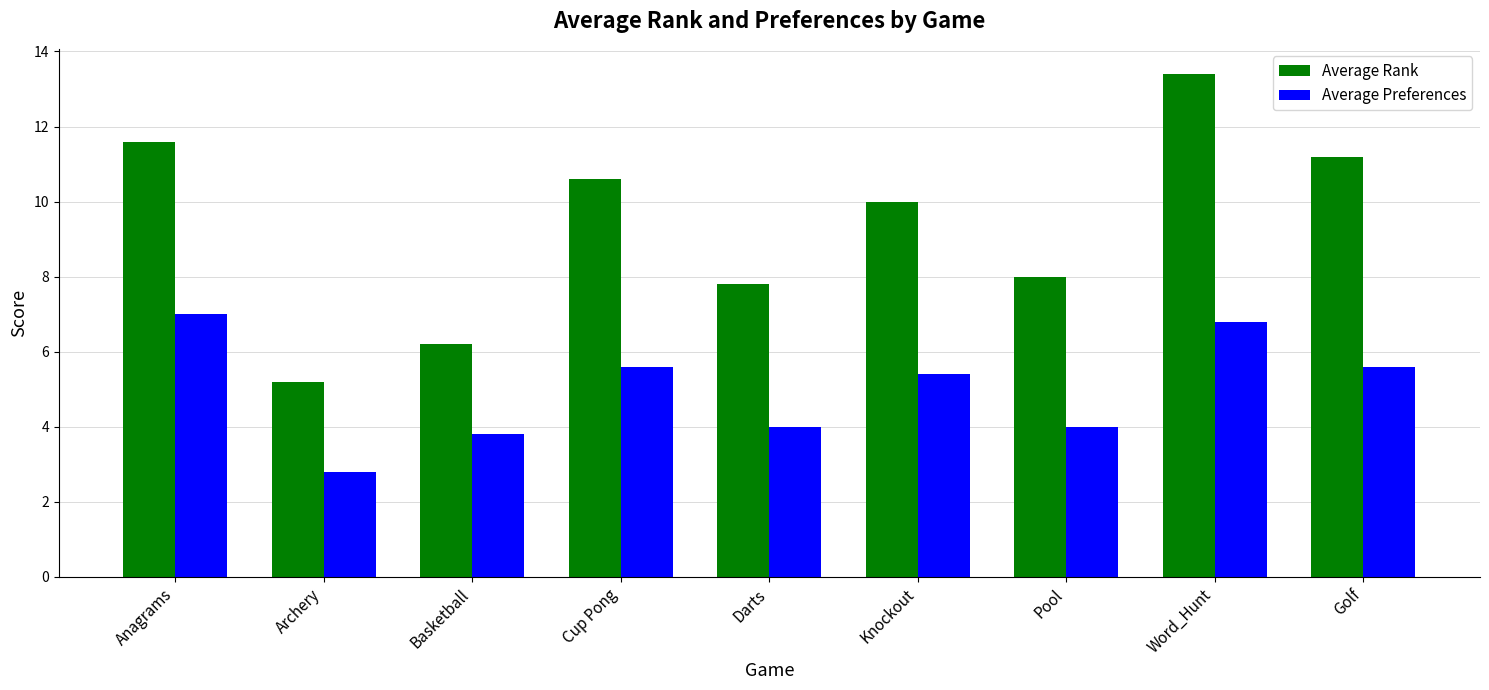

The Average Rank series shows 13.4 at Word_Hunt. True or false?

True